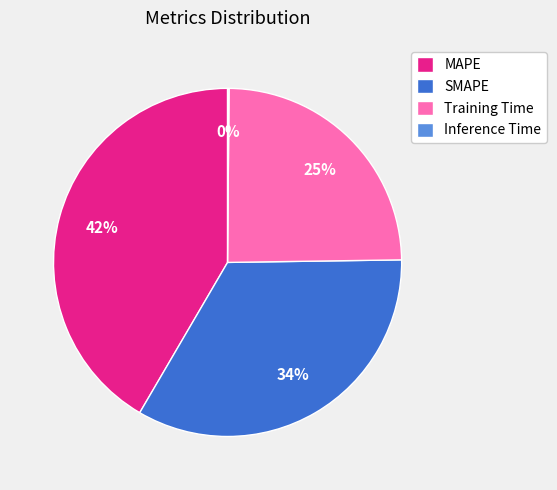

Is it true that Training Time is 25% of the pie?

True